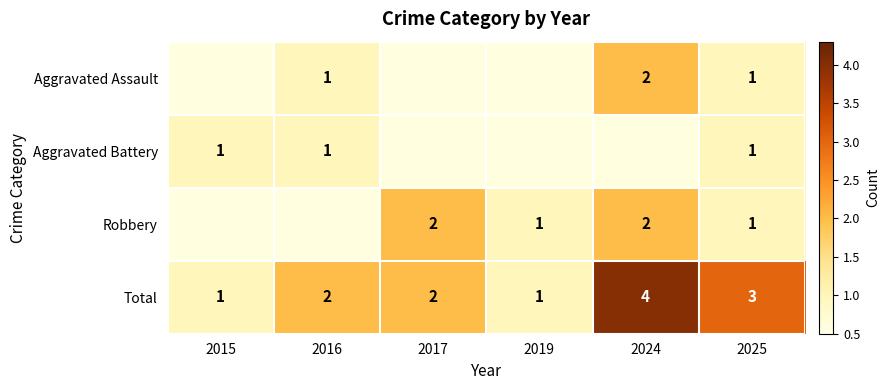

What is the sum of all Total values?

13